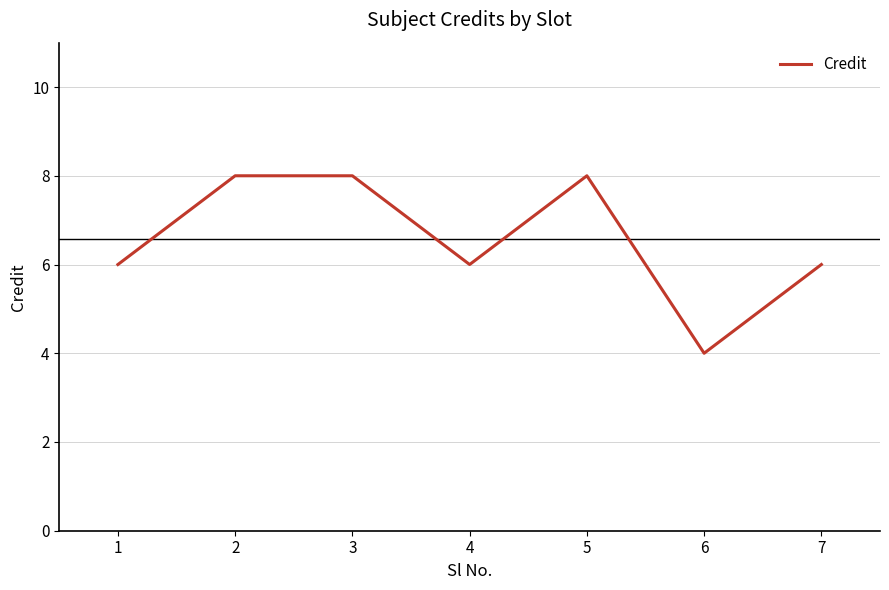

True or false: there are more than 2 points higher than both neighbors.

False